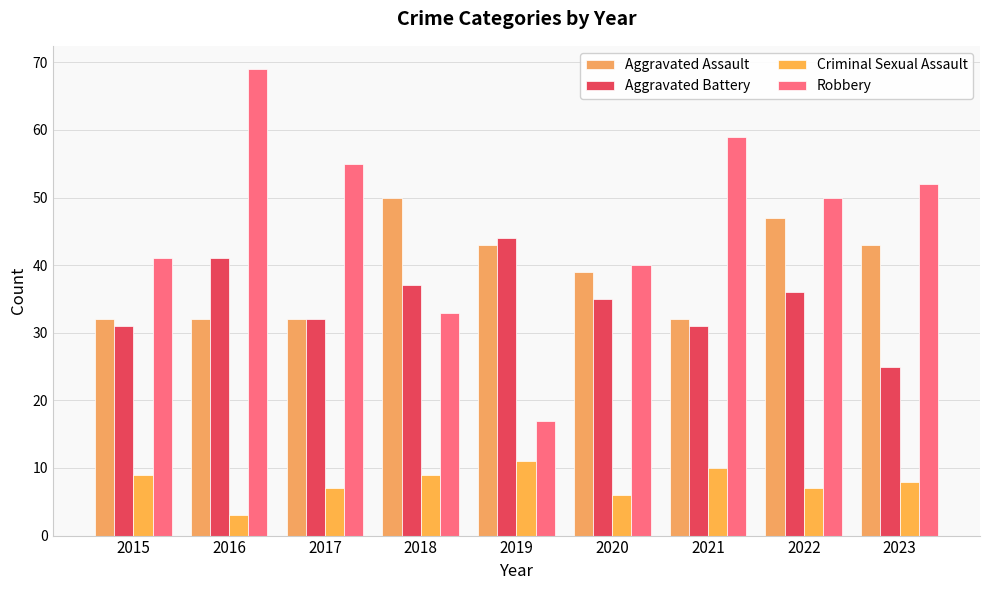

How many groups of bars are there?

9